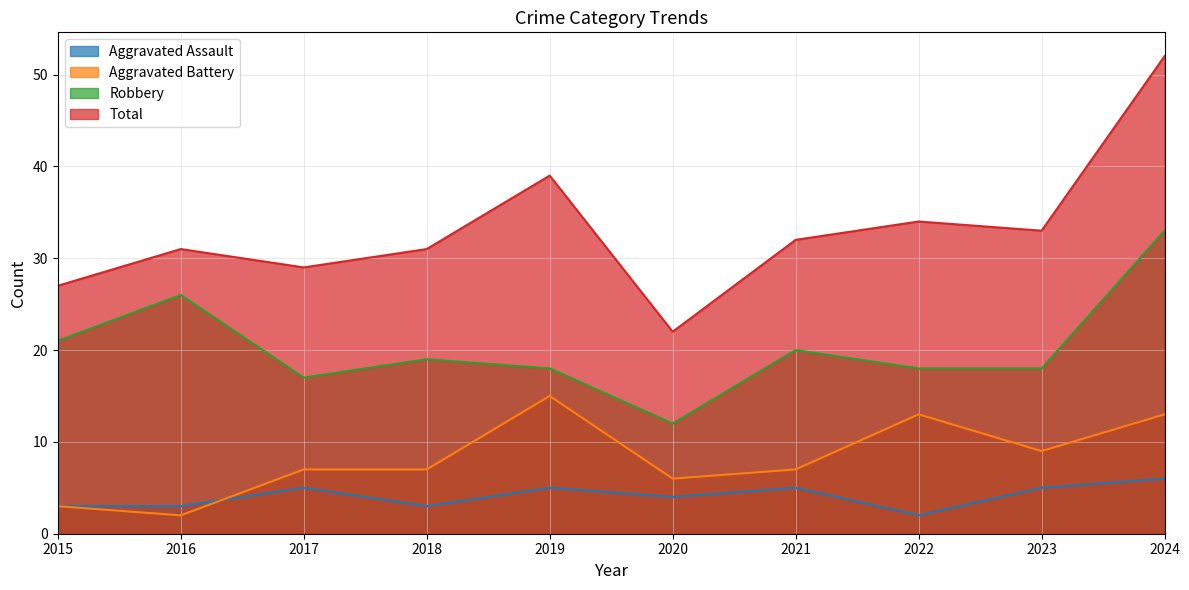

What is the total value across all series at 2015?

54